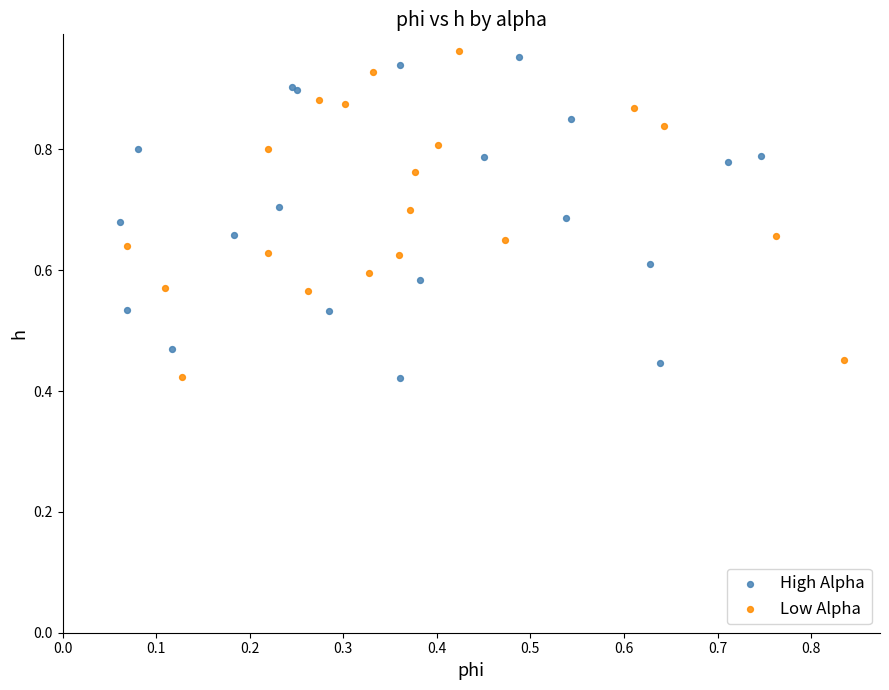

What are all the series names shown in the legend?

High Alpha, Low Alpha